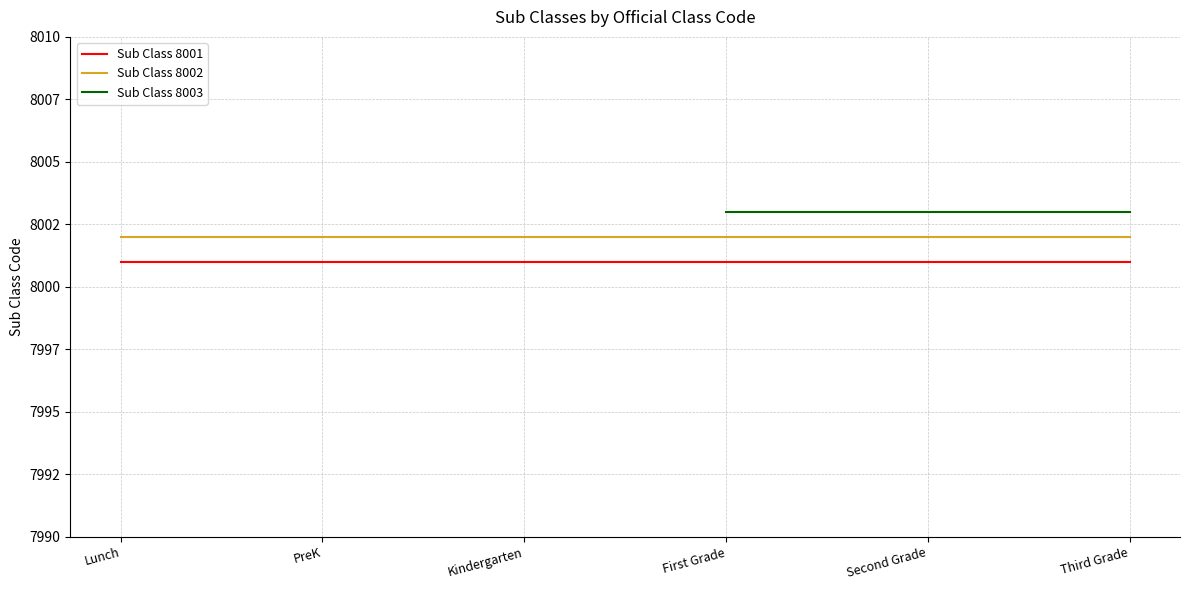

What is the minimum value shown in the chart?

8001.0